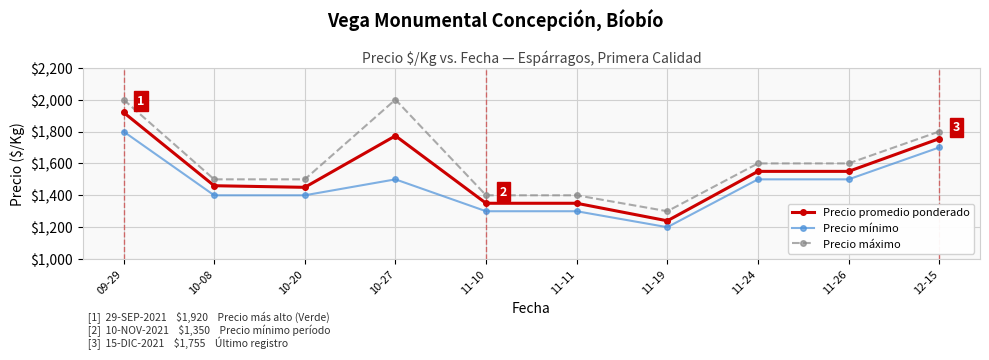

The Precio promedio ponderado series shows 2338 at 10-20. True or false?

False